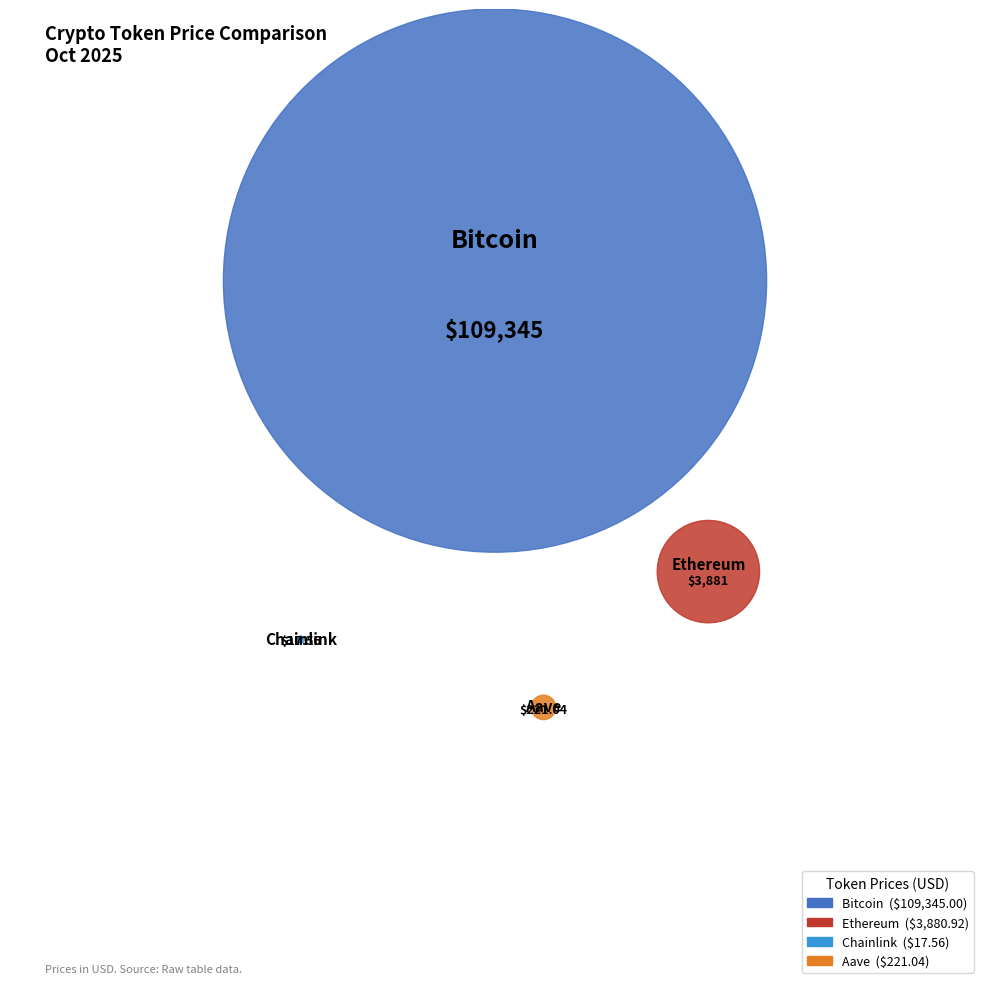

Does Bitcoin represent more than half of the total?

Yes